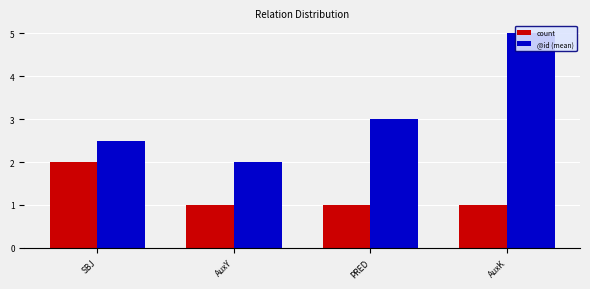

How many @id (mean) values are between 2 and 5?

4